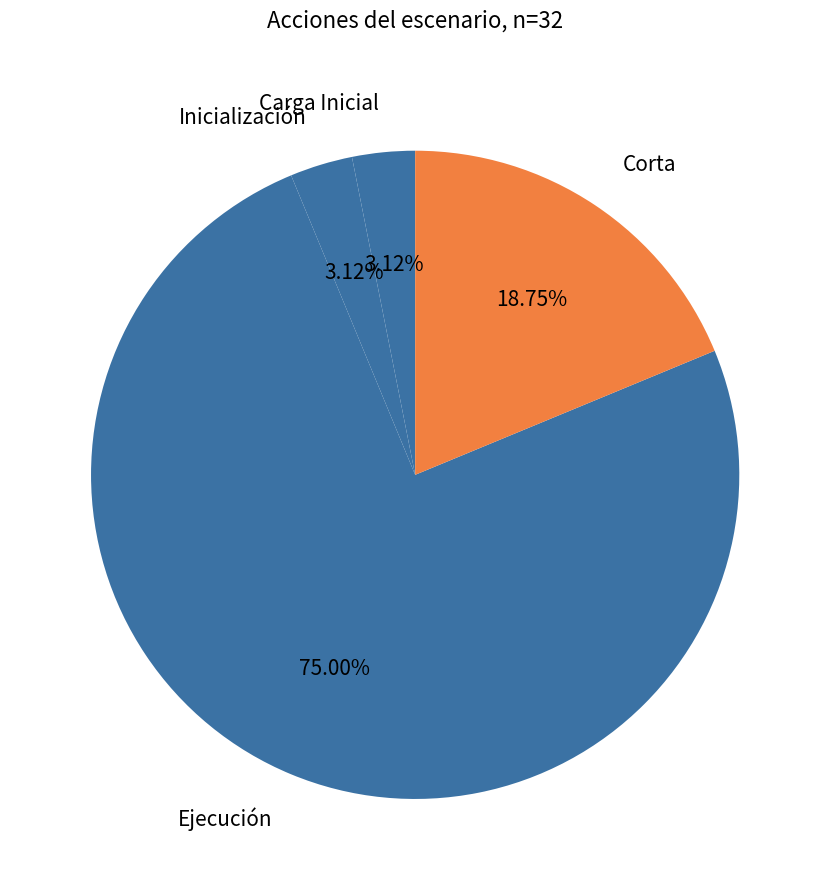

Count the number of slices in the pie.

4